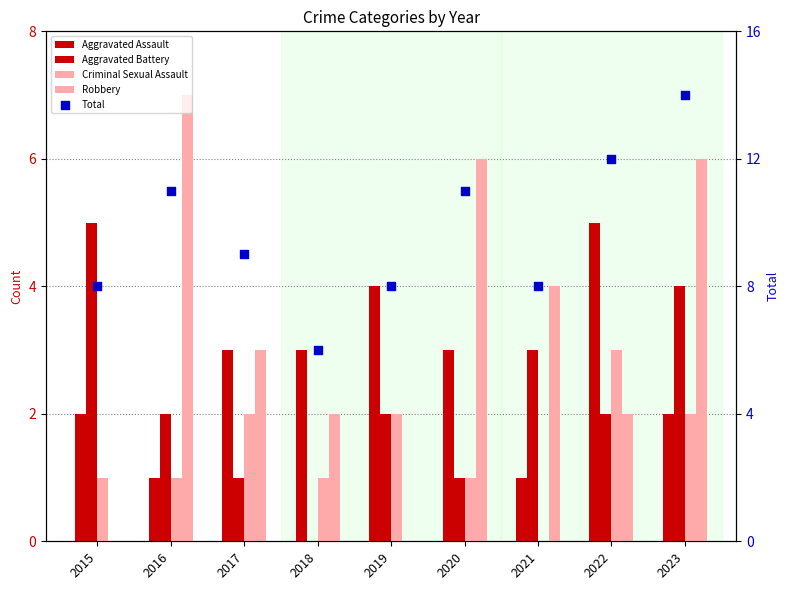

What is the total value across all series at 2015?

16